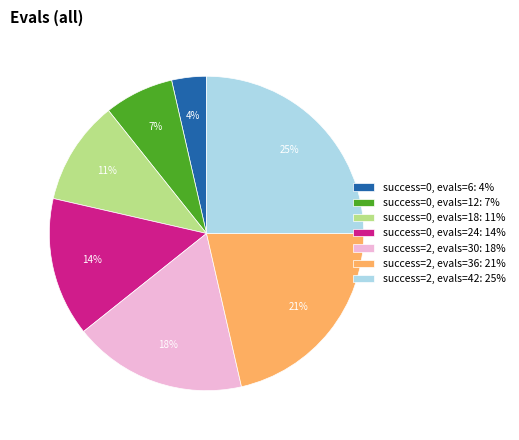

What is the largest slice in the pie chart?

success=2, evals=42: 25%